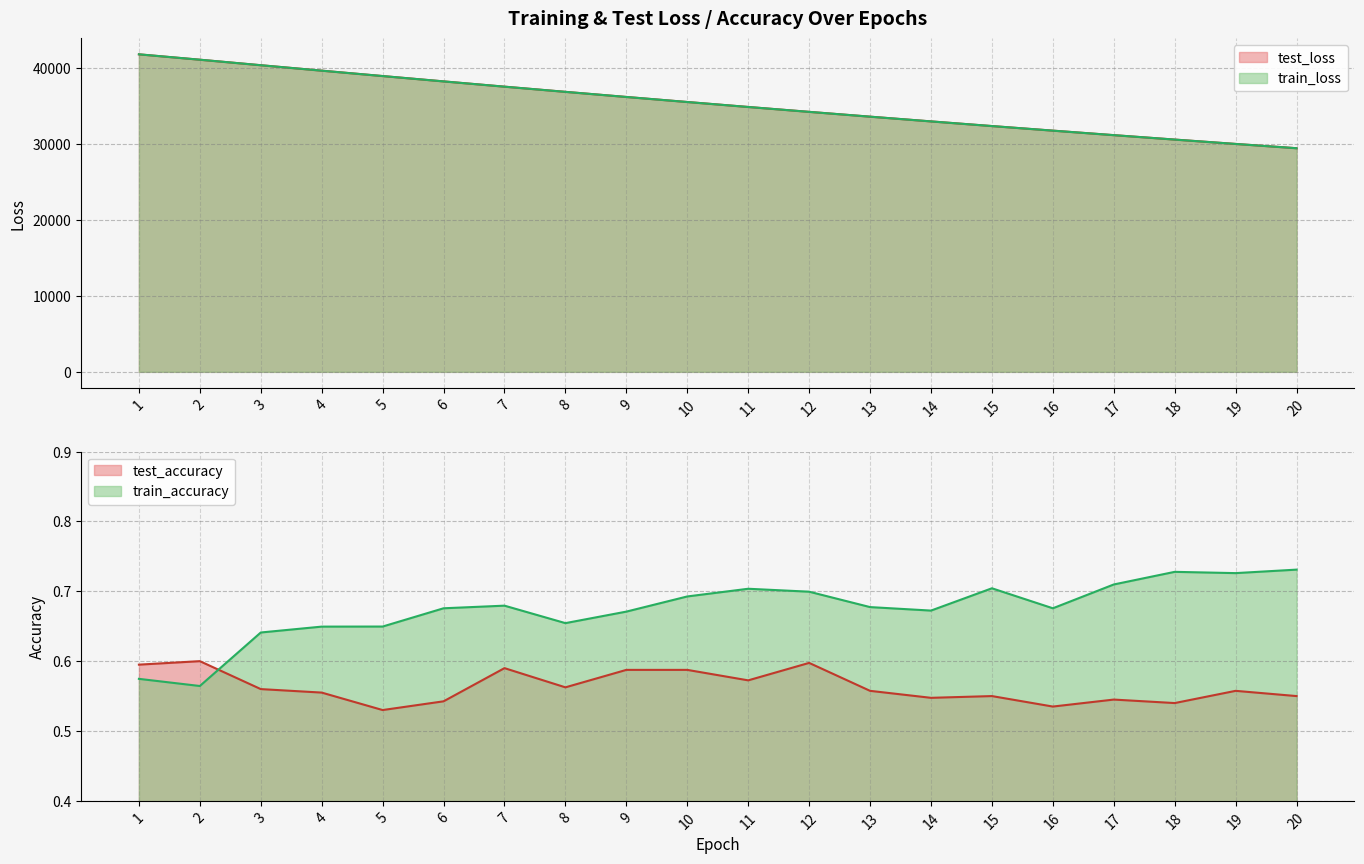

Rank the categories by train_accuracy value from lowest to highest.

2, 1, 3, 4, 5, 8, 9, 14, 6, 16, 13, 7, 10, 12, 11, 15, 17, 19, 18, 20